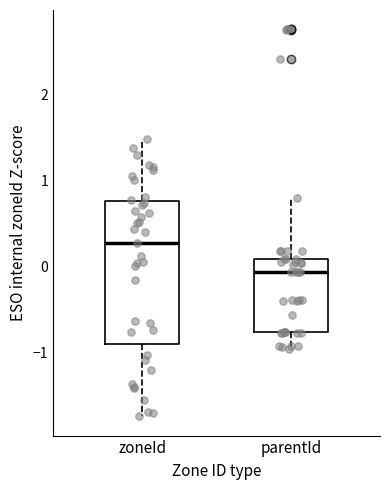

Reading left to right, transcribe this box plot: for each box, give where its median line is, the range the box spans, and where its two whiskers end, as read against the y-axis. The values are not printed on the chart, so give them approximately, as read against the axis.

zoneId: median 0.3, box -0.9 to 0.8, whiskers -1.7 to 1.5
parentId: median -0.1, box -0.8 to 0.1, whiskers -1.0 to 0.8